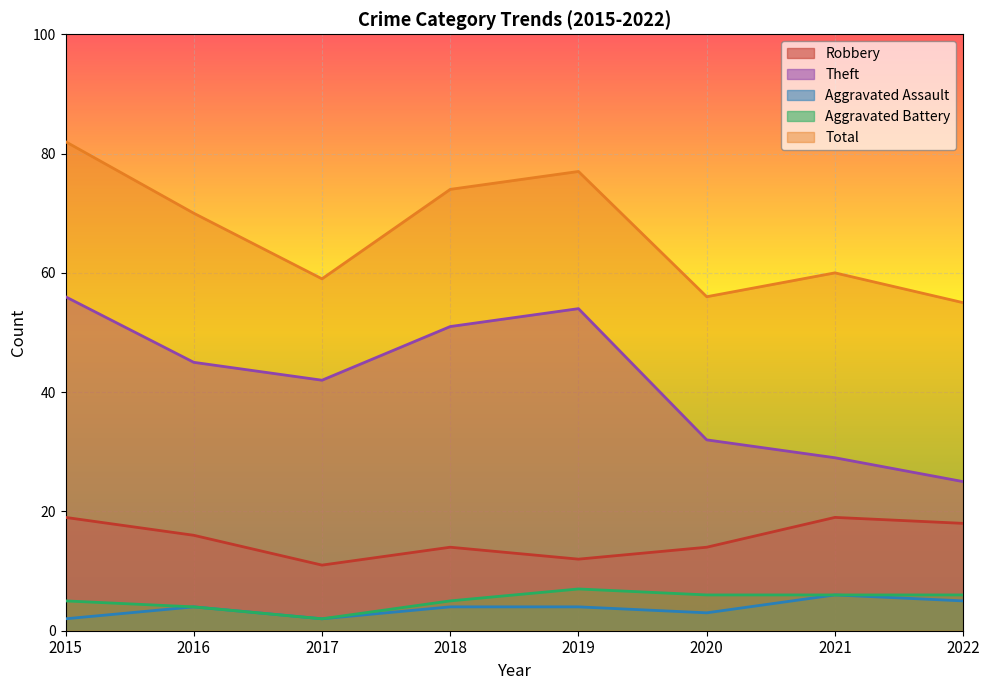

In Total, how many points are higher than both neighbors (excluding endpoints)?

2